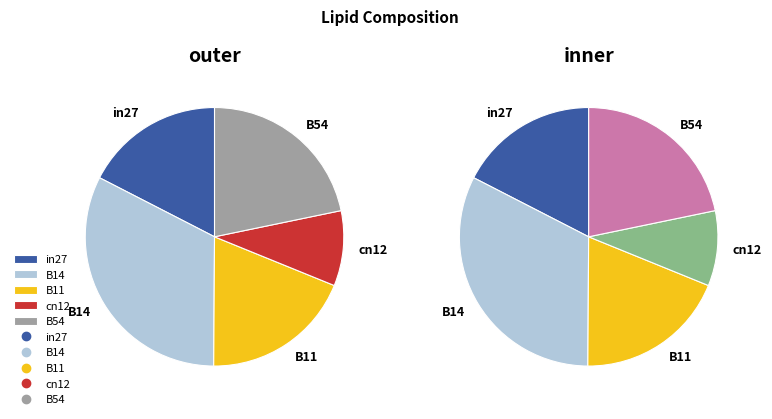

Is there a majority slice in this chart?

No